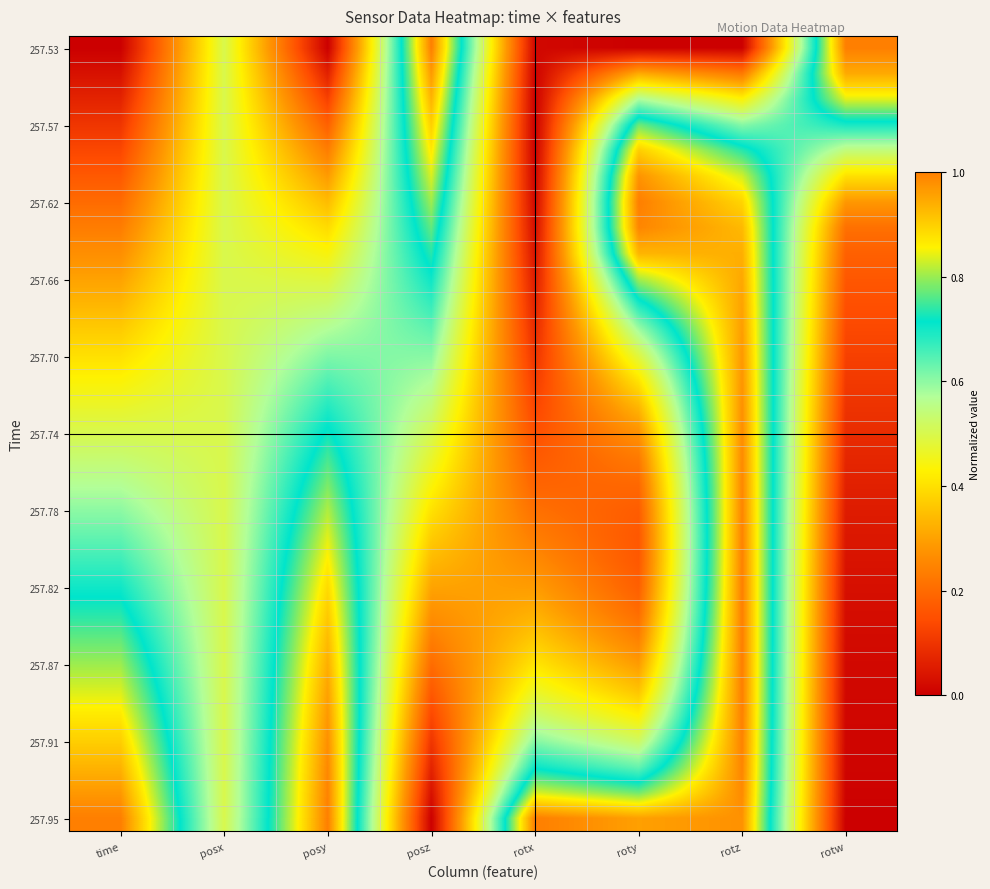

What is the maximum value shown in the chart?

1.0